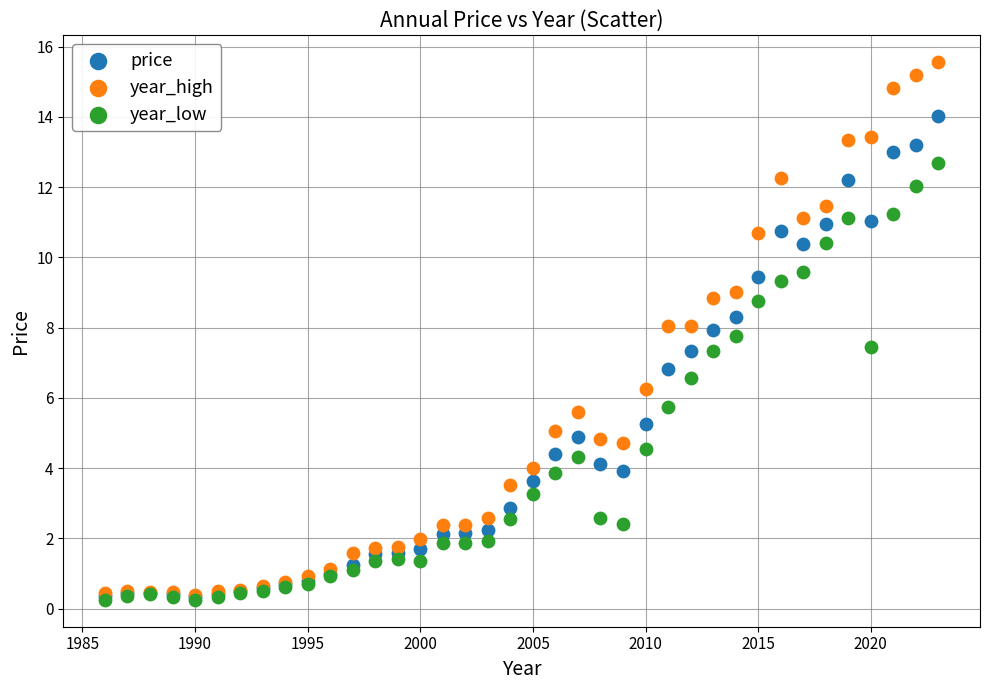

What are all the series names shown in the legend?

price, year_high, year_low